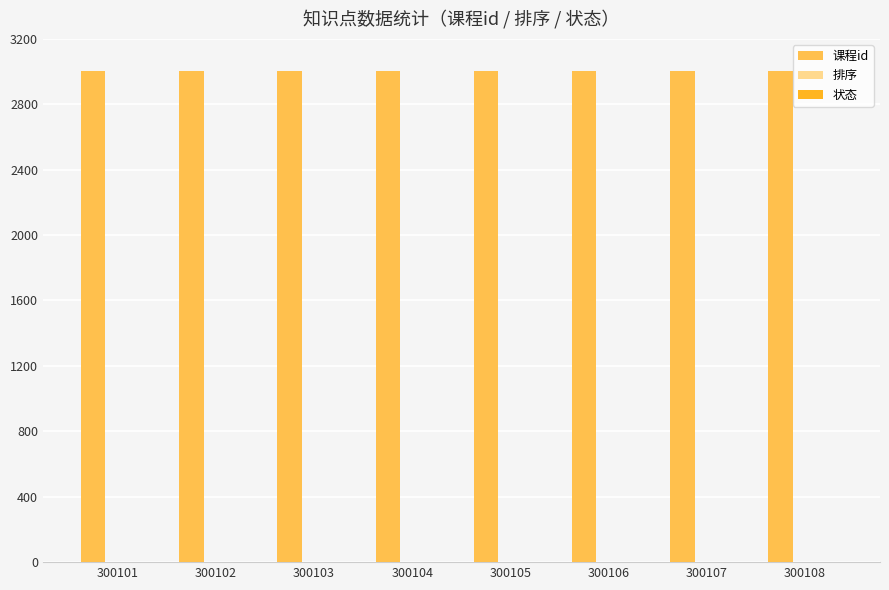

How many distinct data groups are displayed?

2